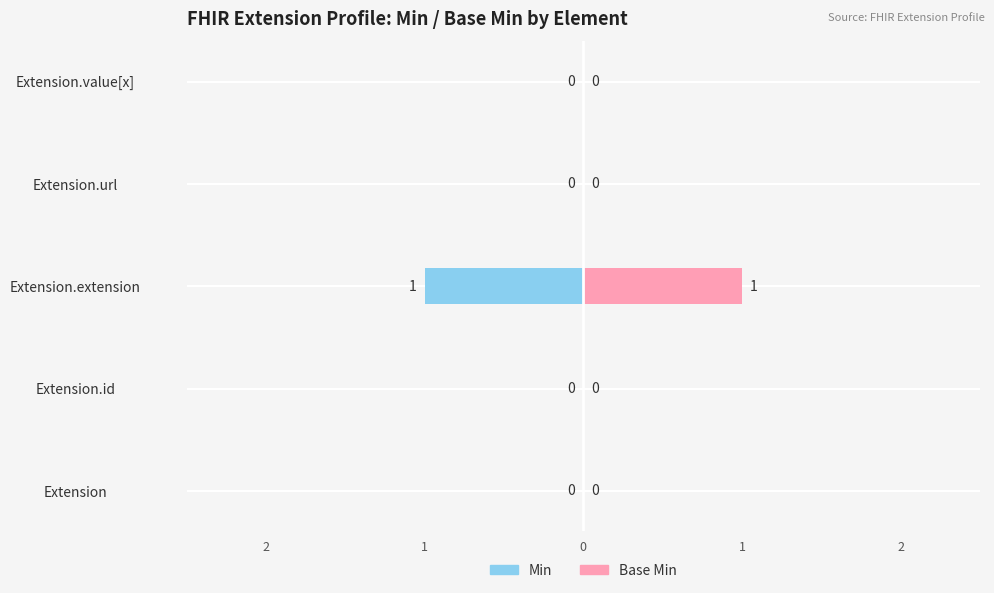

Is the value of Min at Extension.id greater than the value of Base Min at Extension.id?

No